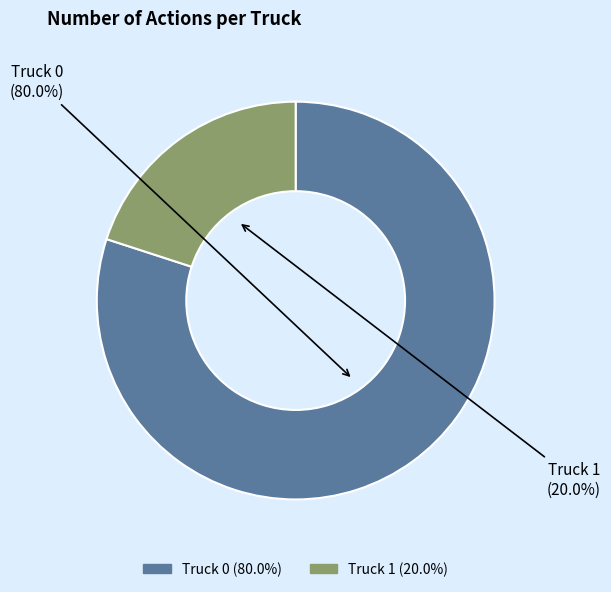

Is it true that Truck 1 is 20% of the pie?

True